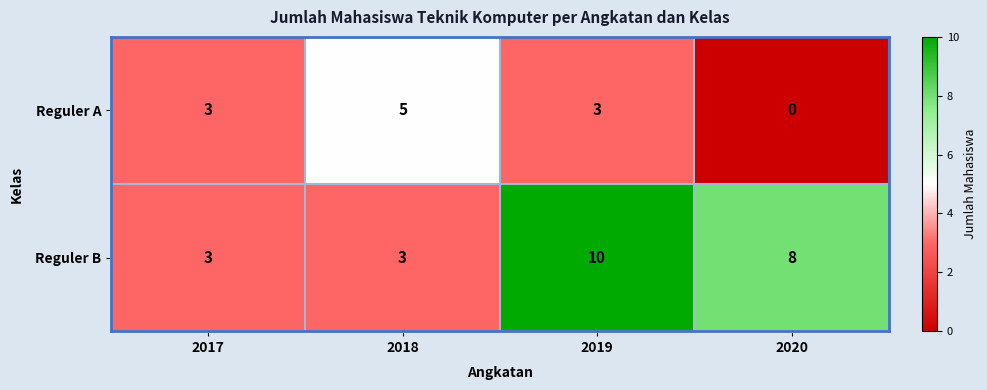

At which category is the sum across all series the highest?

2019